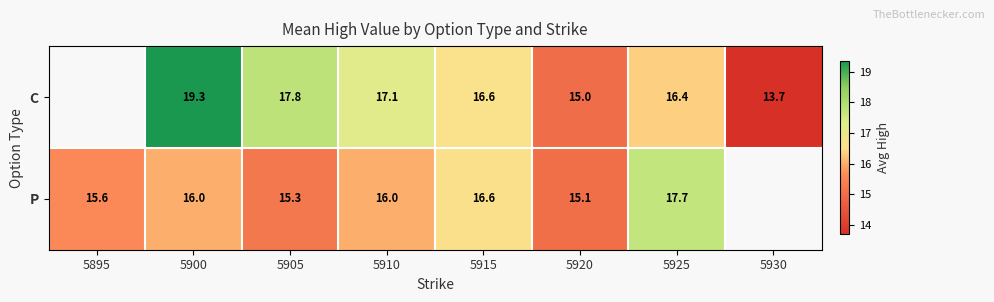

Is the value of C at 5910 greater than the value of P at 5915?

Yes